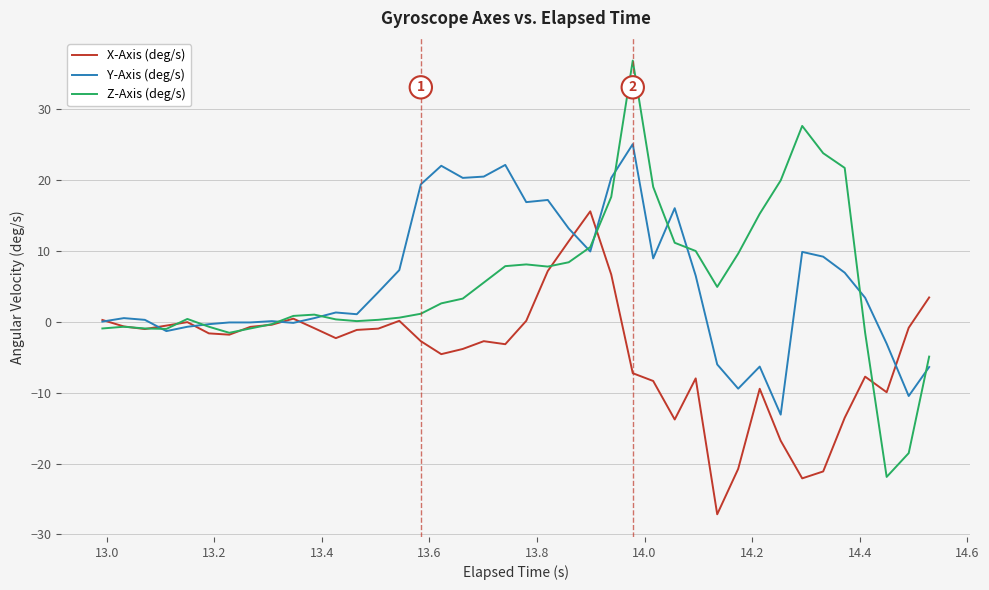

What is the greatest value displayed?

36.8